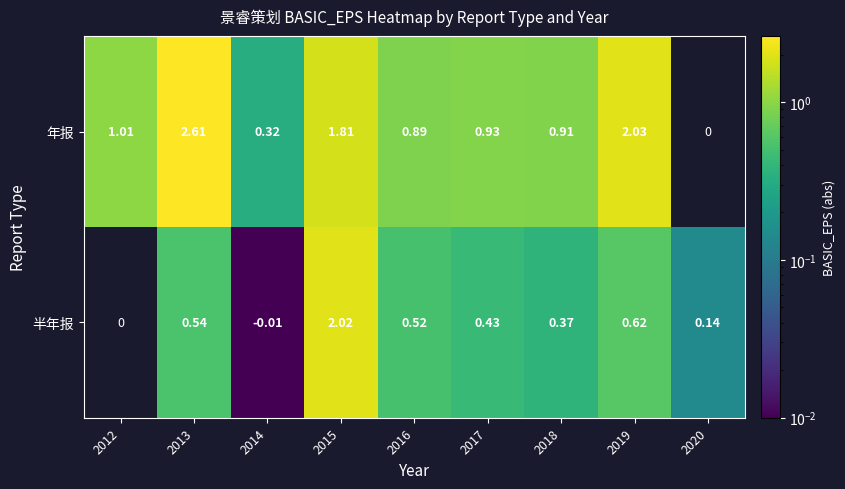

Rank the series by their average value, from lowest to highest.

半年报, 年报